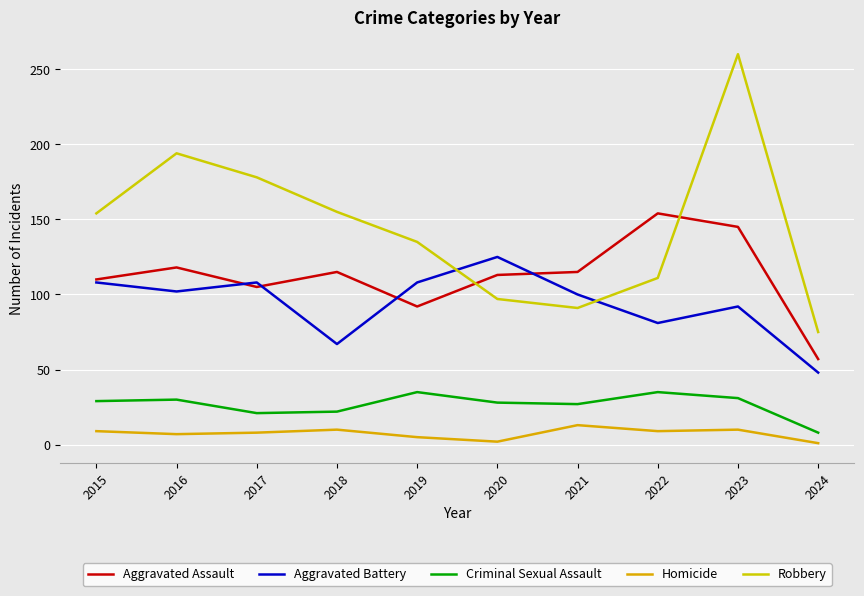

In Aggravated Battery, how many points are higher than both neighbors (excluding endpoints)?

3